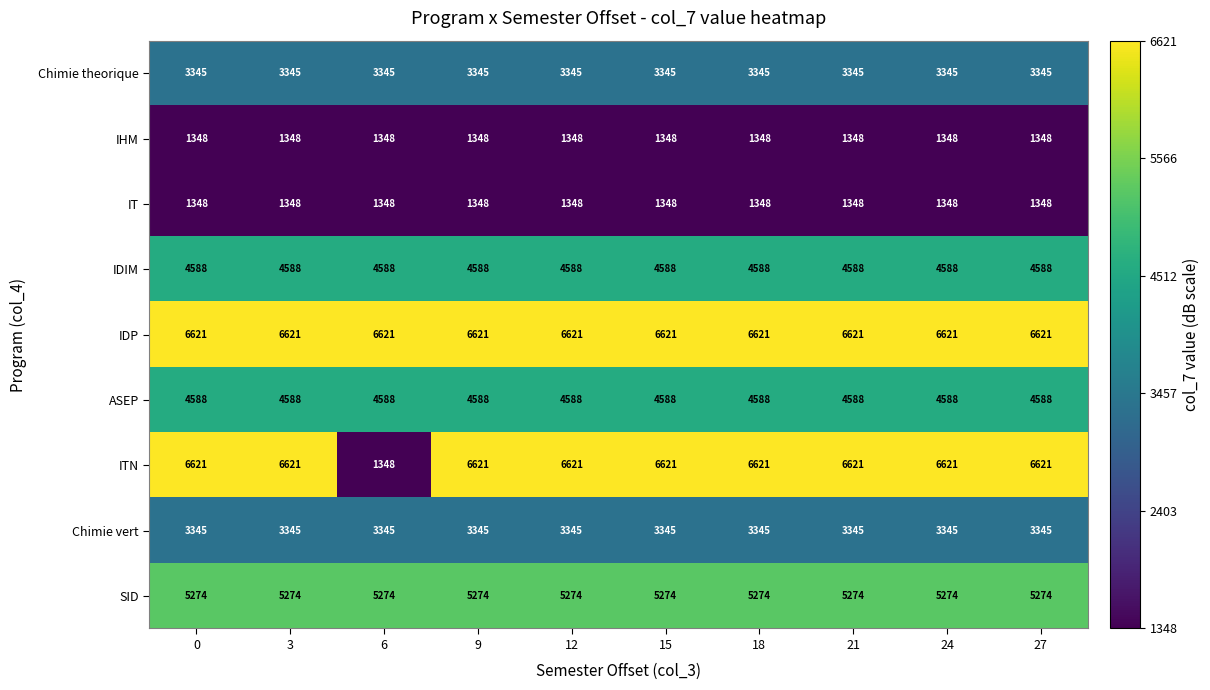

The value of IDIM at 15 is 6572. True or false?

False